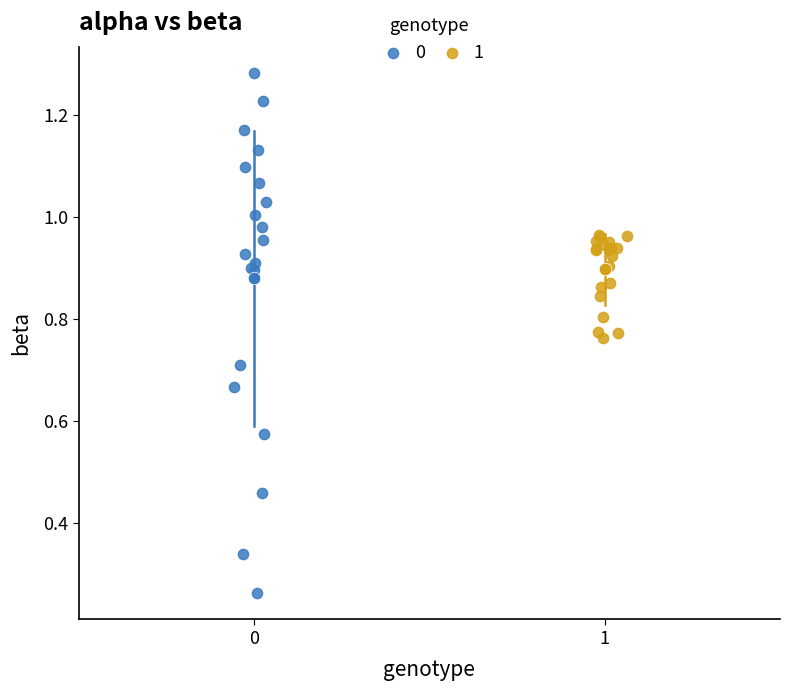

What are all the series names shown in the legend?

0, 1